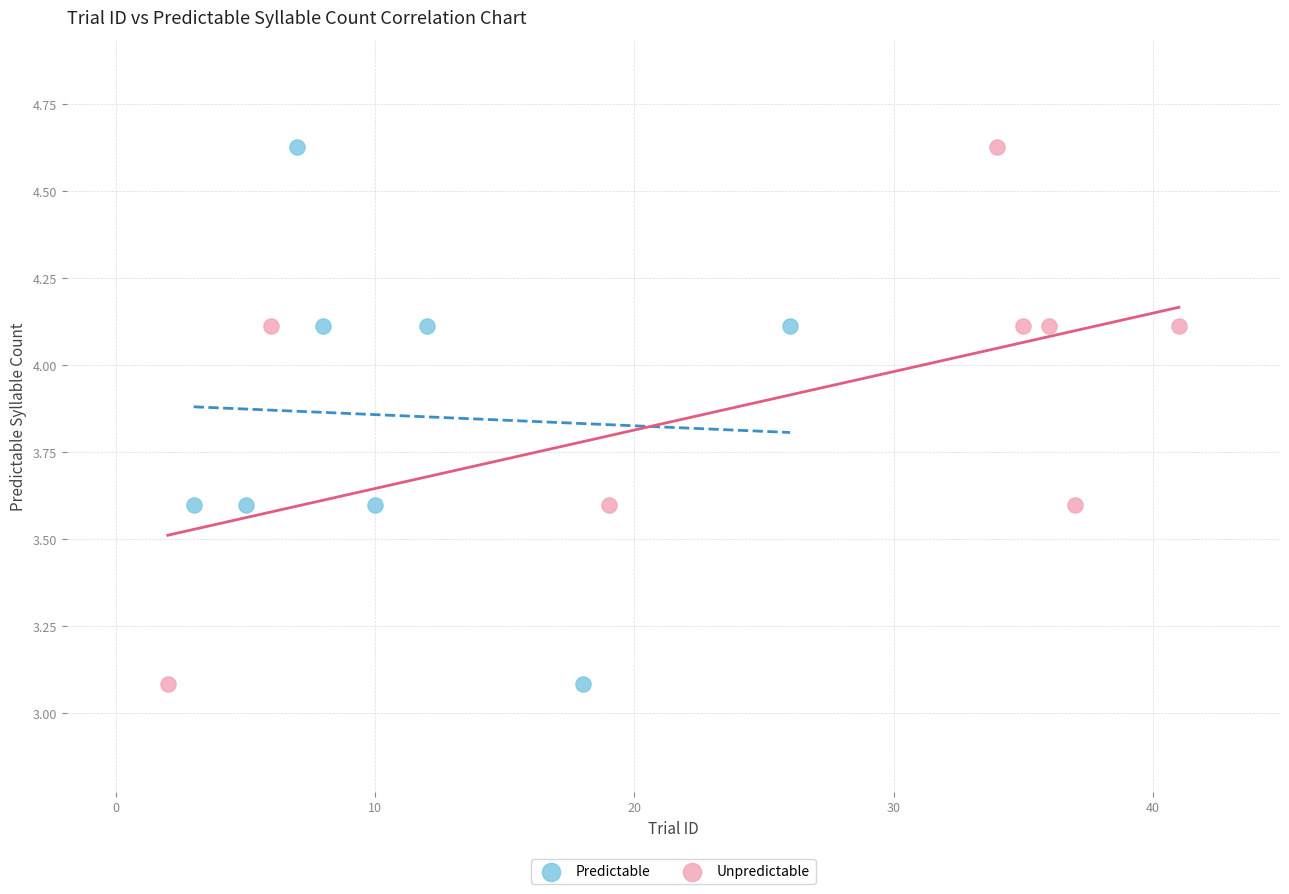

What are all the series names shown in the legend?

Predictable, Unpredictable